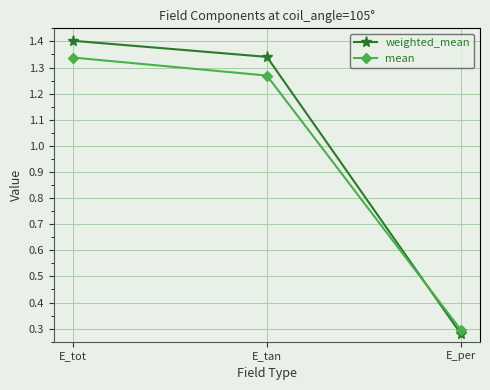

What is the label of the 2nd point from the left?

E_tan